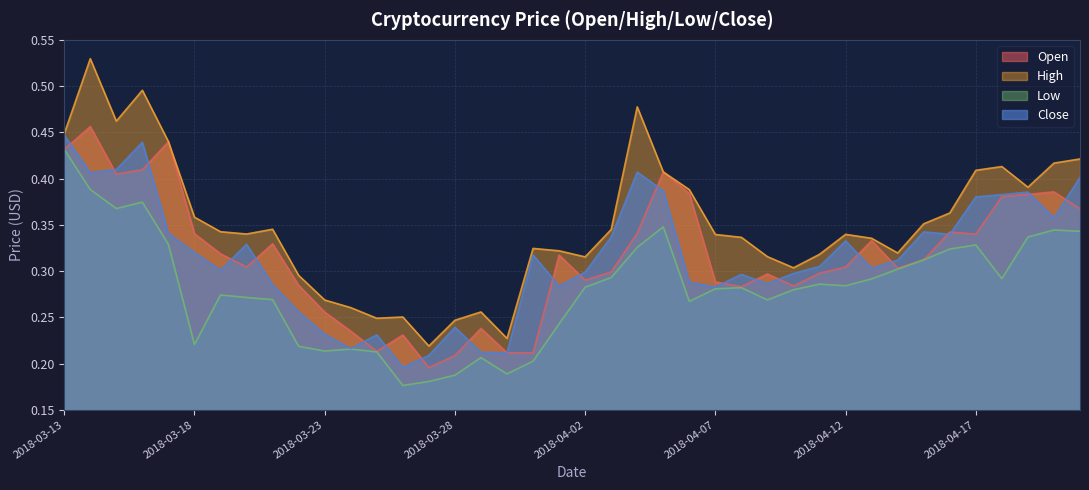

Reading left to right, list all the values displayed in this chart.

Open: 2018-03-13=0.4	2018-03-14=0.5	2018-03-15=0.4	2018-03-16=0.4	2018-03-17=0.4	2018-03-18=0.3	2018-03-19=0.3	2018-03-20=0.3	2018-03-21=0.3	2018-03-22=0.3	2018-03-23=0.3	2018-03-24=0.2	2018-03-25=0.2	2018-03-26=0.2	2018-03-27=0.2	2018-03-28=0.2	2018-03-29=0.2	2018-03-30=0.2	2018-03-31=0.2	2018-04-01=0.3	2018-04-02=0.3	2018-04-03=0.3	2018-04-04=0.3	2018-04-05=0.4	2018-04-06=0.4	2018-04-07=0.3	2018-04-08=0.3	2018-04-09=0.3	2018-04-10=0.3	2018-04-11=0.3	2018-04-12=0.3	2018-04-13=0.3	2018-04-14=0.3	2018-04-15=0.3	2018-04-16=0.3	2018-04-17=0.3	2018-04-18=0.4	2018-04-19=0.4	2018-04-20=0.4	2018-04-21=0.4
High: 2018-03-13=0.4	2018-03-14=0.5	2018-03-15=0.5	2018-03-16=0.5	2018-03-17=0.4	2018-03-18=0.4	2018-03-19=0.3	2018-03-20=0.3	2018-03-21=0.3	2018-03-22=0.3	2018-03-23=0.3	2018-03-24=0.3	2018-03-25=0.2	2018-03-26=0.3	2018-03-27=0.2	2018-03-28=0.2	2018-03-29=0.3	2018-03-30=0.2	2018-03-31=0.3	2018-04-01=0.3	2018-04-02=0.3	2018-04-03=0.3	2018-04-04=0.5	2018-04-05=0.4	2018-04-06=0.4	2018-04-07=0.3	2018-04-08=0.3	2018-04-09=0.3	2018-04-10=0.3	2018-04-11=0.3	2018-04-12=0.3	2018-04-13=0.3	2018-04-14=0.3	2018-04-15=0.4	2018-04-16=0.4	2018-04-17=0.4	2018-04-18=0.4	2018-04-19=0.4	2018-04-20=0.4	2018-04-21=0.4
Low: 2018-03-13=0.4	2018-03-14=0.4	2018-03-15=0.4	2018-03-16=0.4	2018-03-17=0.3	2018-03-18=0.2	2018-03-19=0.3	2018-03-20=0.3	2018-03-21=0.3	2018-03-22=0.2	2018-03-23=0.2	2018-03-24=0.2	2018-03-25=0.2	2018-03-26=0.2	2018-03-27=0.2	2018-03-28=0.2	2018-03-29=0.2	2018-03-30=0.2	2018-03-31=0.2	2018-04-01=0.2	2018-04-02=0.3	2018-04-03=0.3	2018-04-04=0.3	2018-04-05=0.3	2018-04-06=0.3	2018-04-07=0.3	2018-04-08=0.3	2018-04-09=0.3	2018-04-10=0.3	2018-04-11=0.3	2018-04-12=0.3	2018-04-13=0.3	2018-04-14=0.3	2018-04-15=0.3	2018-04-16=0.3	2018-04-17=0.3	2018-04-18=0.3	2018-04-19=0.3	2018-04-20=0.3	2018-04-21=0.3
Close: 2018-03-13=0.4	2018-03-14=0.4	2018-03-15=0.4	2018-03-16=0.4	2018-03-17=0.3	2018-03-18=0.3	2018-03-19=0.3	2018-03-20=0.3	2018-03-21=0.3	2018-03-22=0.3	2018-03-23=0.2	2018-03-24=0.2	2018-03-25=0.2	2018-03-26=0.2	2018-03-27=0.2	2018-03-28=0.2	2018-03-29=0.2	2018-03-30=0.2	2018-03-31=0.3	2018-04-01=0.3	2018-04-02=0.3	2018-04-03=0.3	2018-04-04=0.4	2018-04-05=0.4	2018-04-06=0.3	2018-04-07=0.3	2018-04-08=0.3	2018-04-09=0.3	2018-04-10=0.3	2018-04-11=0.3	2018-04-12=0.3	2018-04-13=0.3	2018-04-14=0.3	2018-04-15=0.3	2018-04-16=0.3	2018-04-17=0.4	2018-04-18=0.4	2018-04-19=0.4	2018-04-20=0.4	2018-04-21=0.4